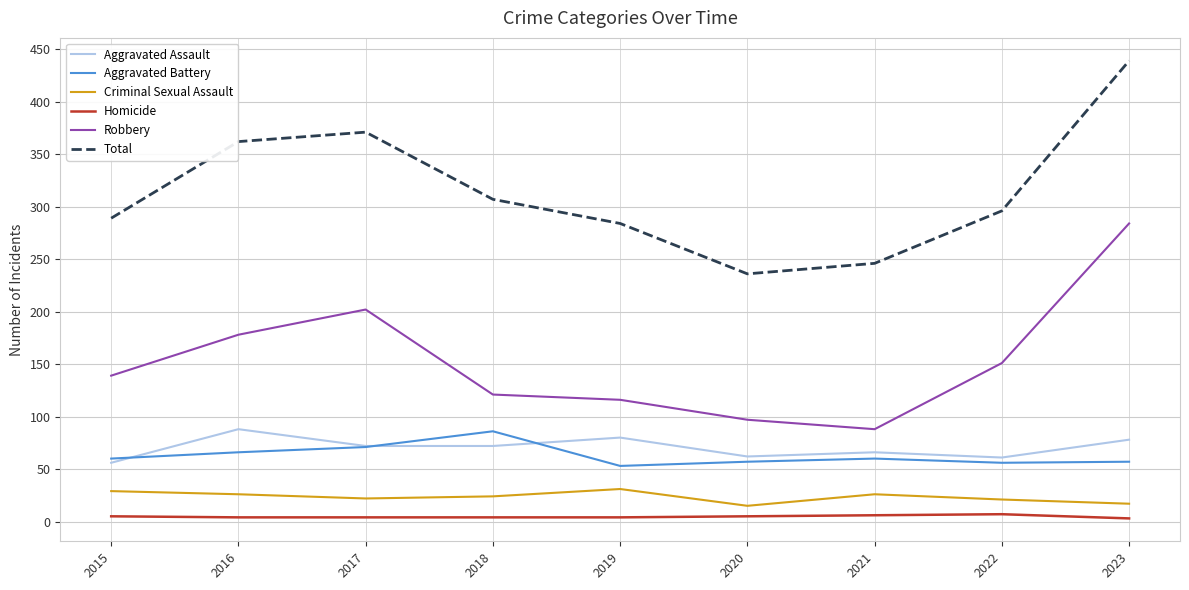

True or false: Homicide and Criminal Sexual Assault intersect in this chart.

False